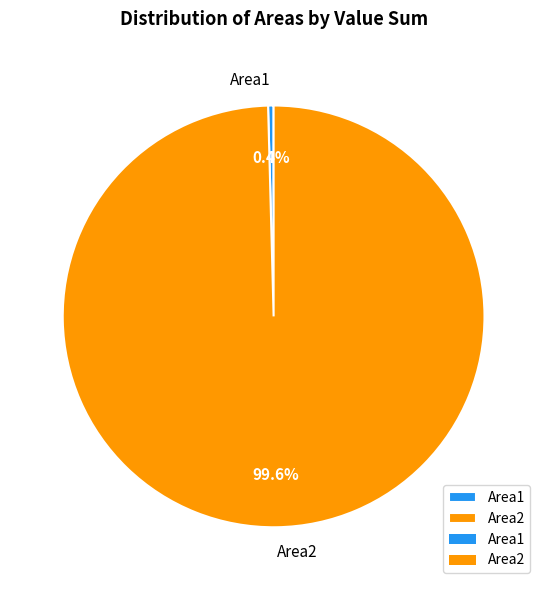

To the nearest percent, what portion does Area2 represent?

100%